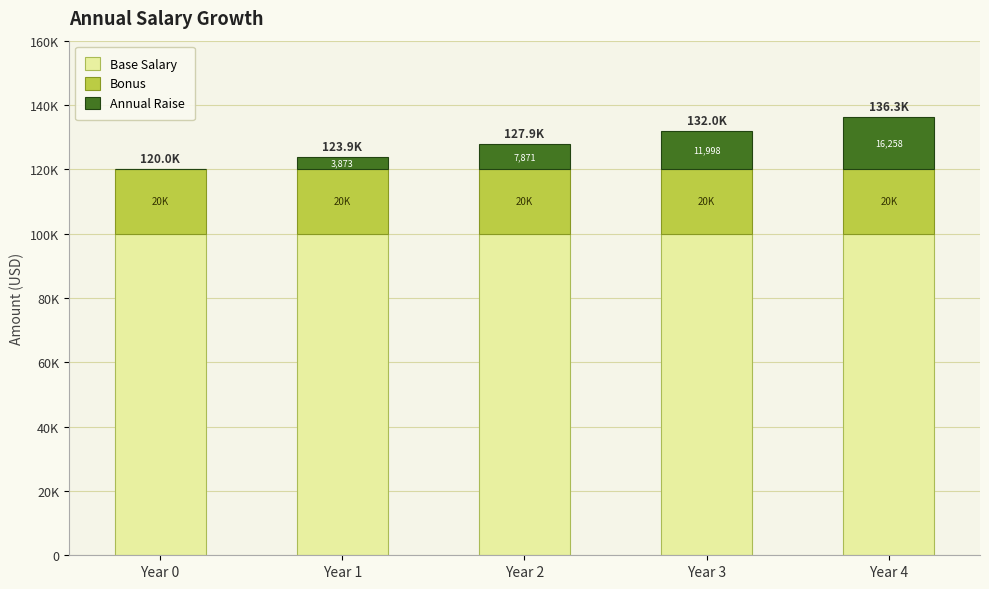

Does the chart contain stacked bars?

Yes